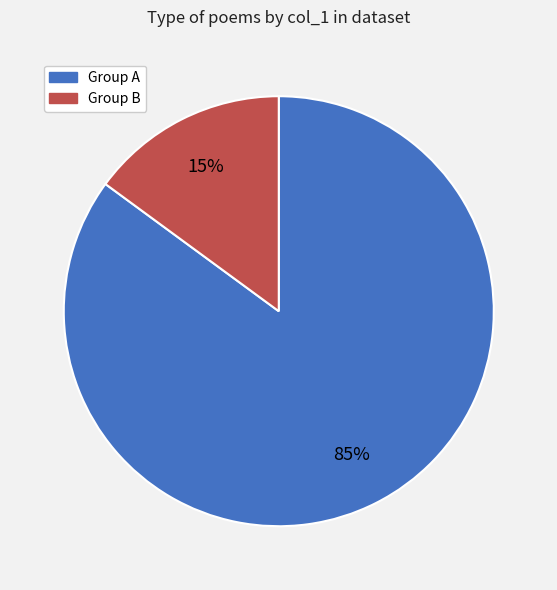

Is there a majority slice in this chart?

Yes